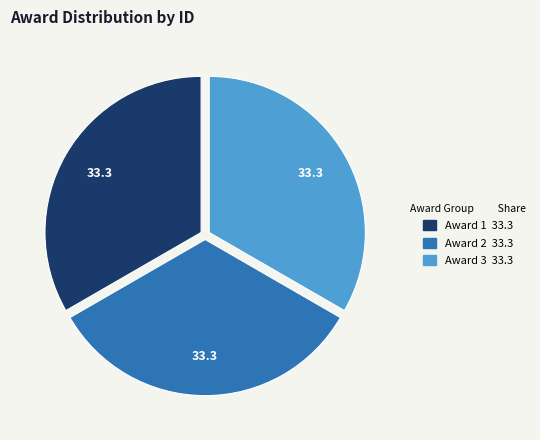

Count the number of slices in the pie.

3